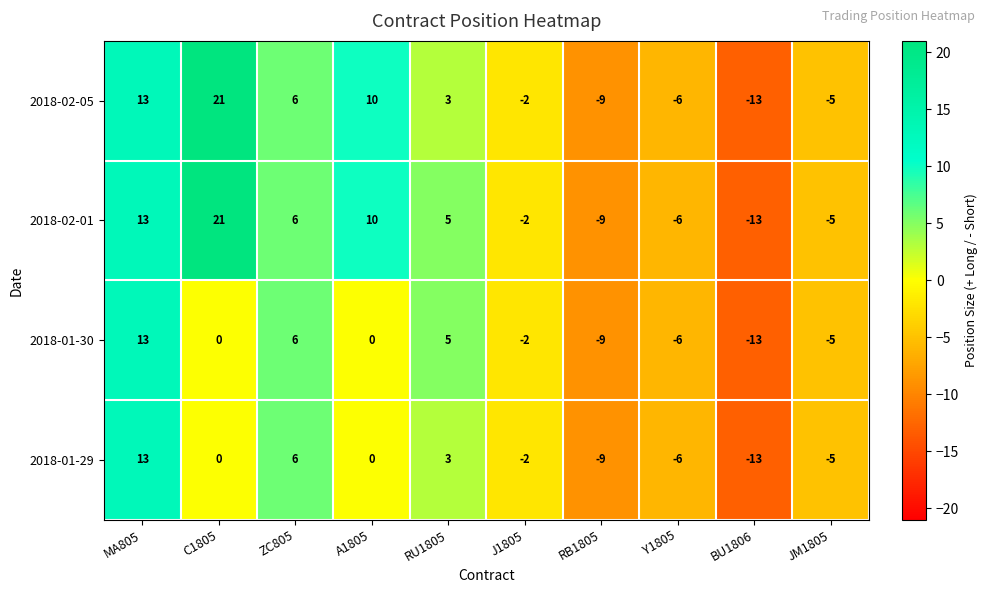

At which category does the chart reach its peak across all series?

C1805